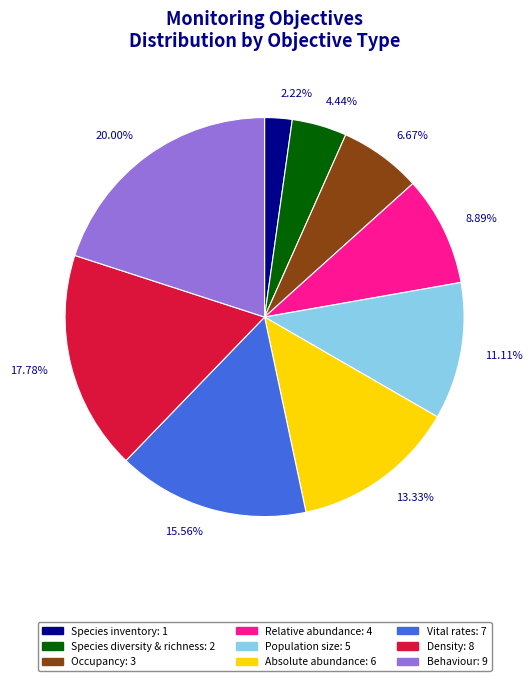

Is there a majority slice in this chart?

No